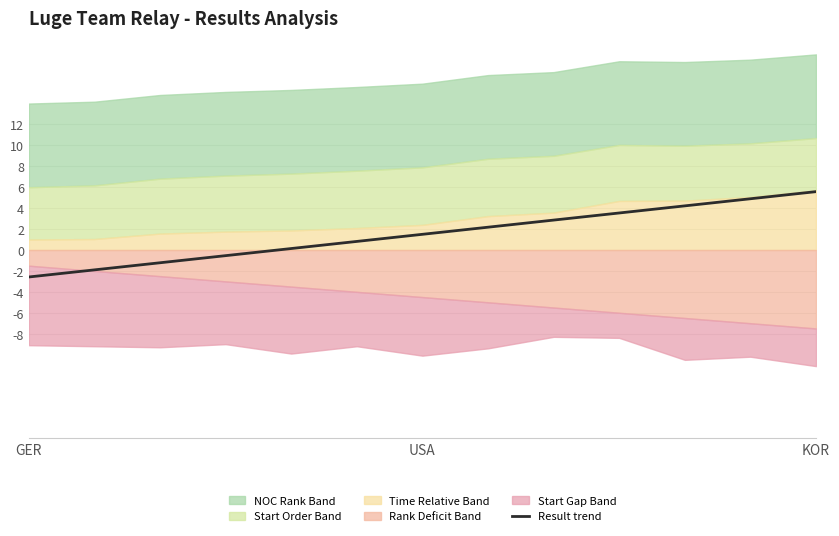

True or false: the data shows 3.5 at 9.

True